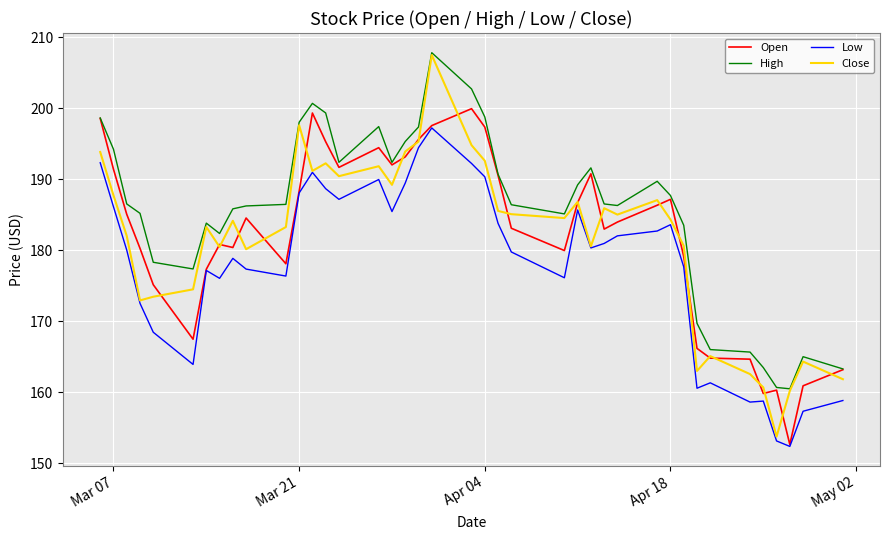

Which series has the widest spread of values?

Close